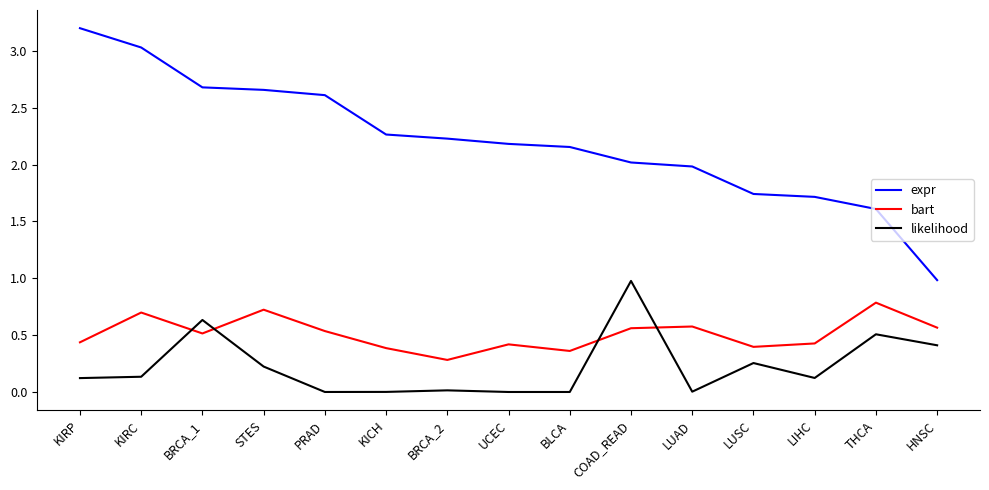

The likelihood series shows 0.0 at UCEC. True or false?

True